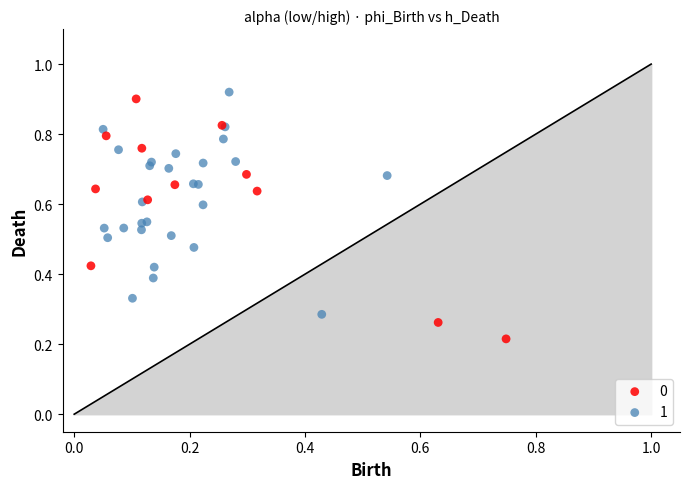

What are all the series names shown in the legend?

0, 1